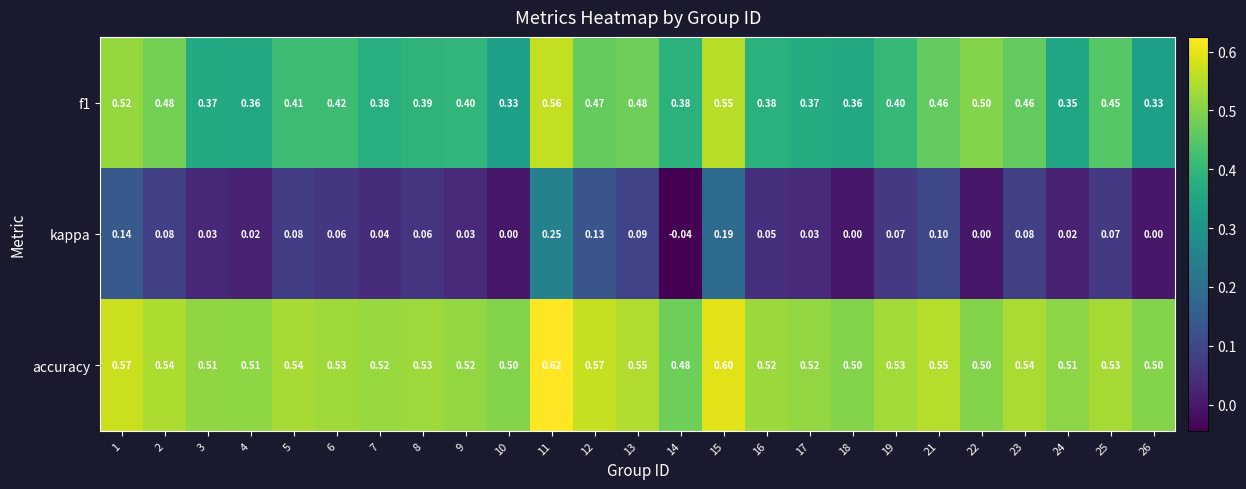

Which series changed the most between 4 and 11?

kappa